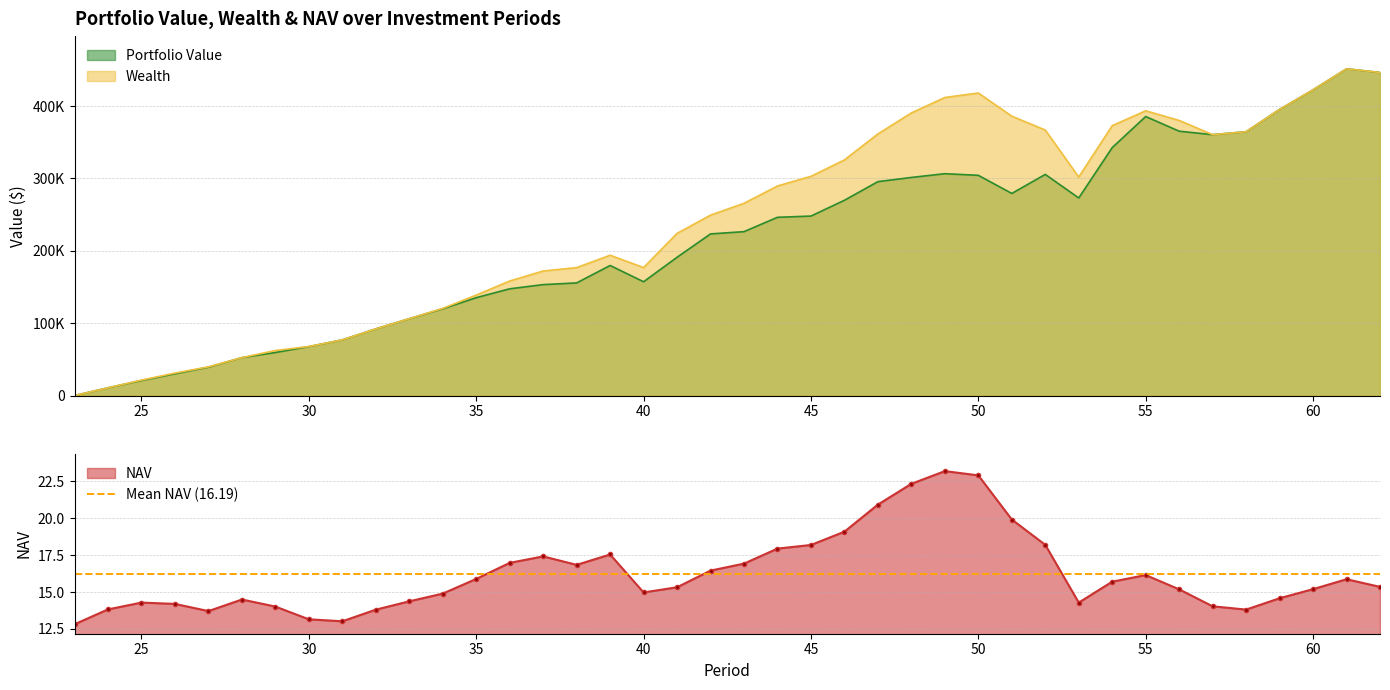

Reading left to right, transcribe all the data shown in this chart.

NAV: 12.8	13.8	14.3	14.2	13.7	14.5	14.0	13.2	13.0	13.8	14.4	14.9	15.9	17.0	17.4	16.8	17.5	15.0	15.3	16.5	16.9	17.9	18.2	19.1	20.9	22.3	23.2	22.9	19.9	18.2	14.3	15.7	16.1	15.2	14.0	13.8	14.6	15.2	15.9	15.3
Portfolio Value: 0.0	10730.4	20769.2	30113.0	39210.7	52450.8	59493.7	67687.8	76959.7	92164.0	106282.2	119883.9	135296.9	147535.8	153339.0	155671.0	179773.1	157293.0	191131.3	223424.9	226528.8	246365.4	248067.2	269890.5	295660.9	301442.8	306623.8	304387.7	279345.5	305643.0	273081.4	342710.2	385658.6	365370.2	360595.5	364680.0	395483.8	422566.2	451630.0	446526.8
Wealth: 0.0	10730.4	21350.7	31113.0	39665.0	52450.8	62312.6	67799.1	76959.7	92164.0	106282.2	120448.8	138884.5	158312.5	172167.1	176829.4	193935.8	176900.8	224139.9	249367.4	265706.2	289649.1	303000.4	325680.5	361606.8	390617.6	411985.0	418155.6	386122.0	366973.7	301986.2	373022.8	393572.8	380237.1	360595.5	364680.0	395483.8	422566.2	451630.0	446526.8